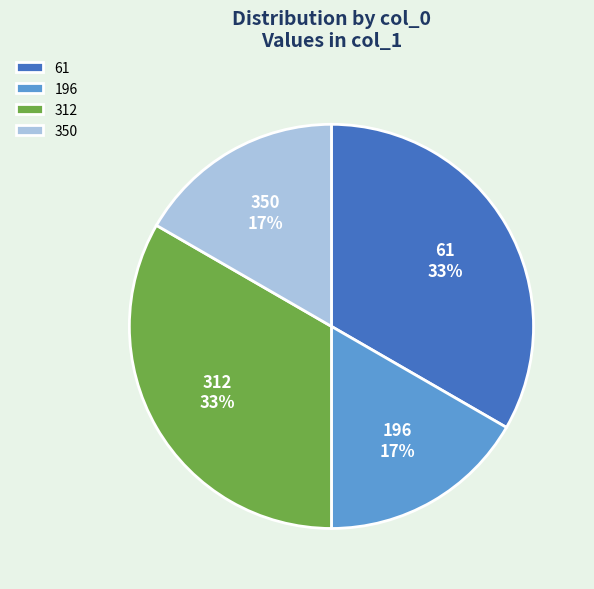

Between 196 and 61, which is larger?

61